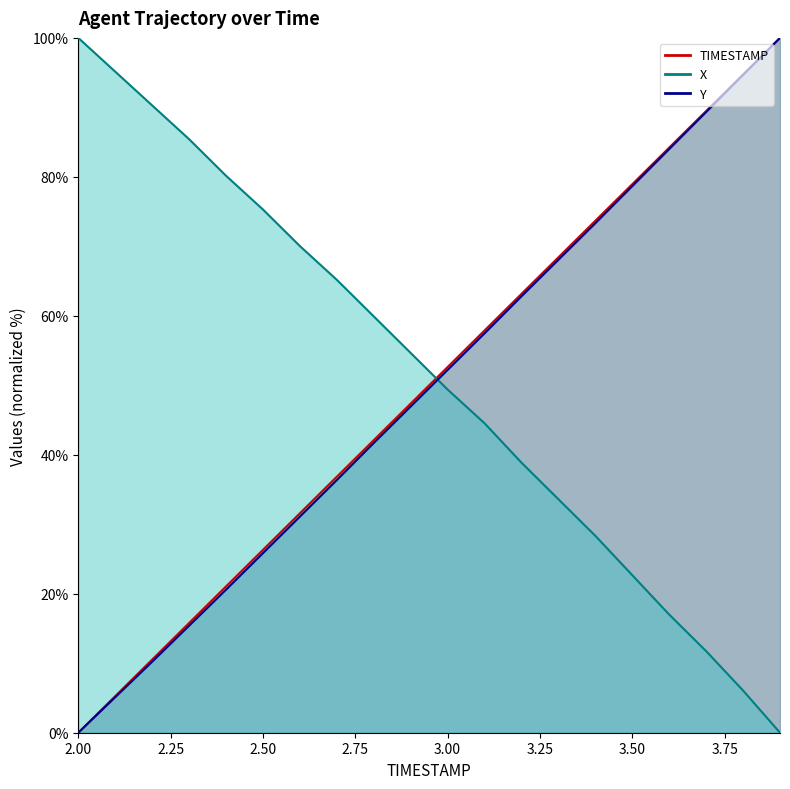

At which label is TIMESTAMP closest to 50?

3.0